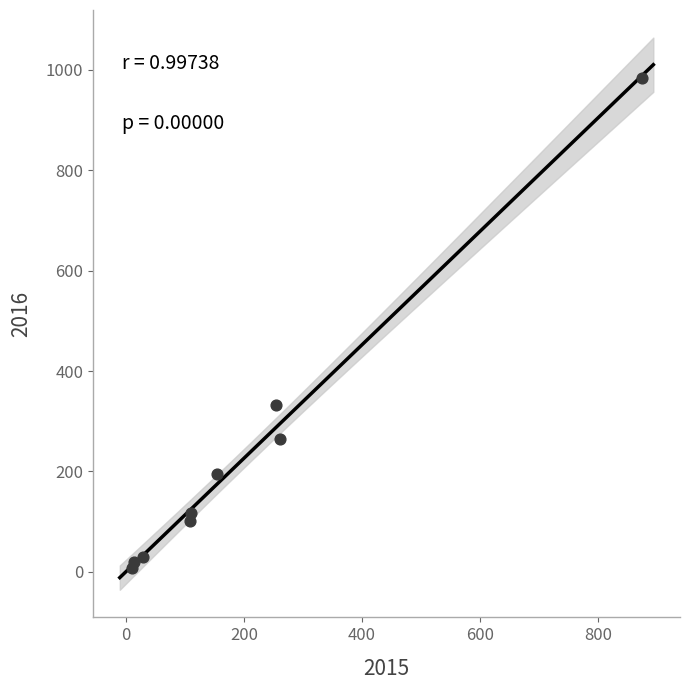

What is the average Y value?

228